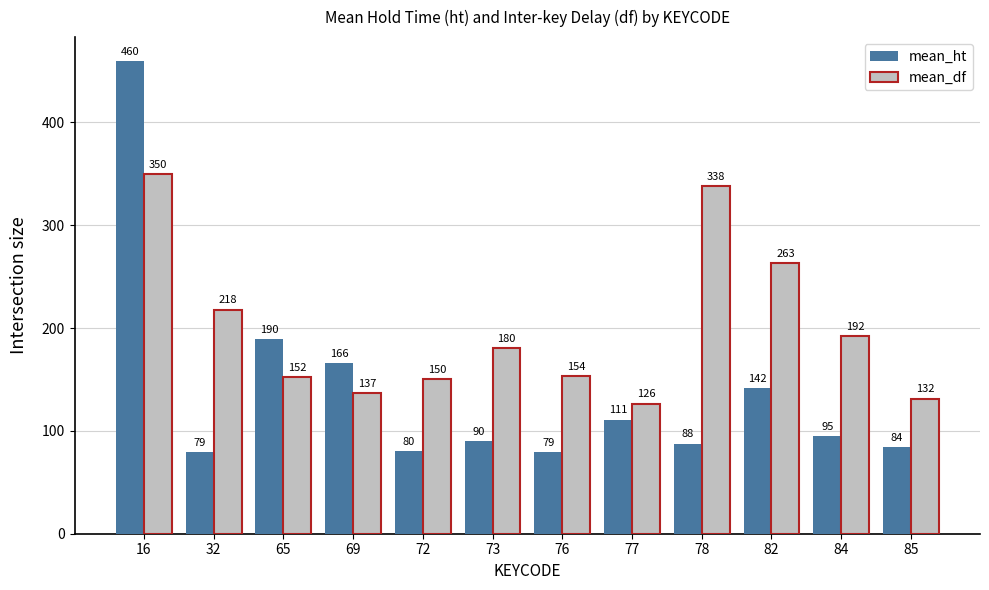

What is the difference between the second highest and minimum values in the mean_df series?

211.5